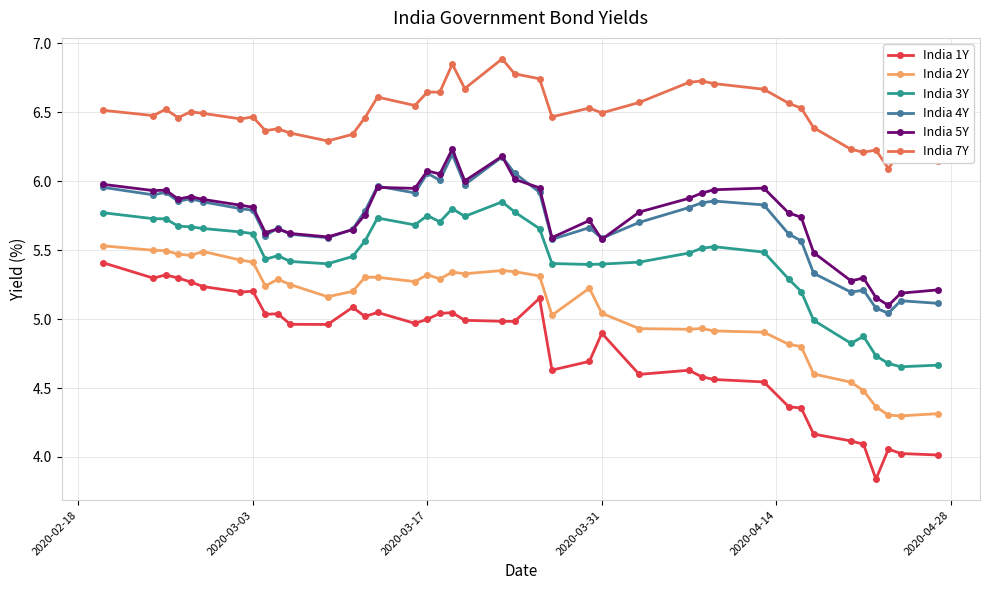

What is the greatest value displayed?

6.9